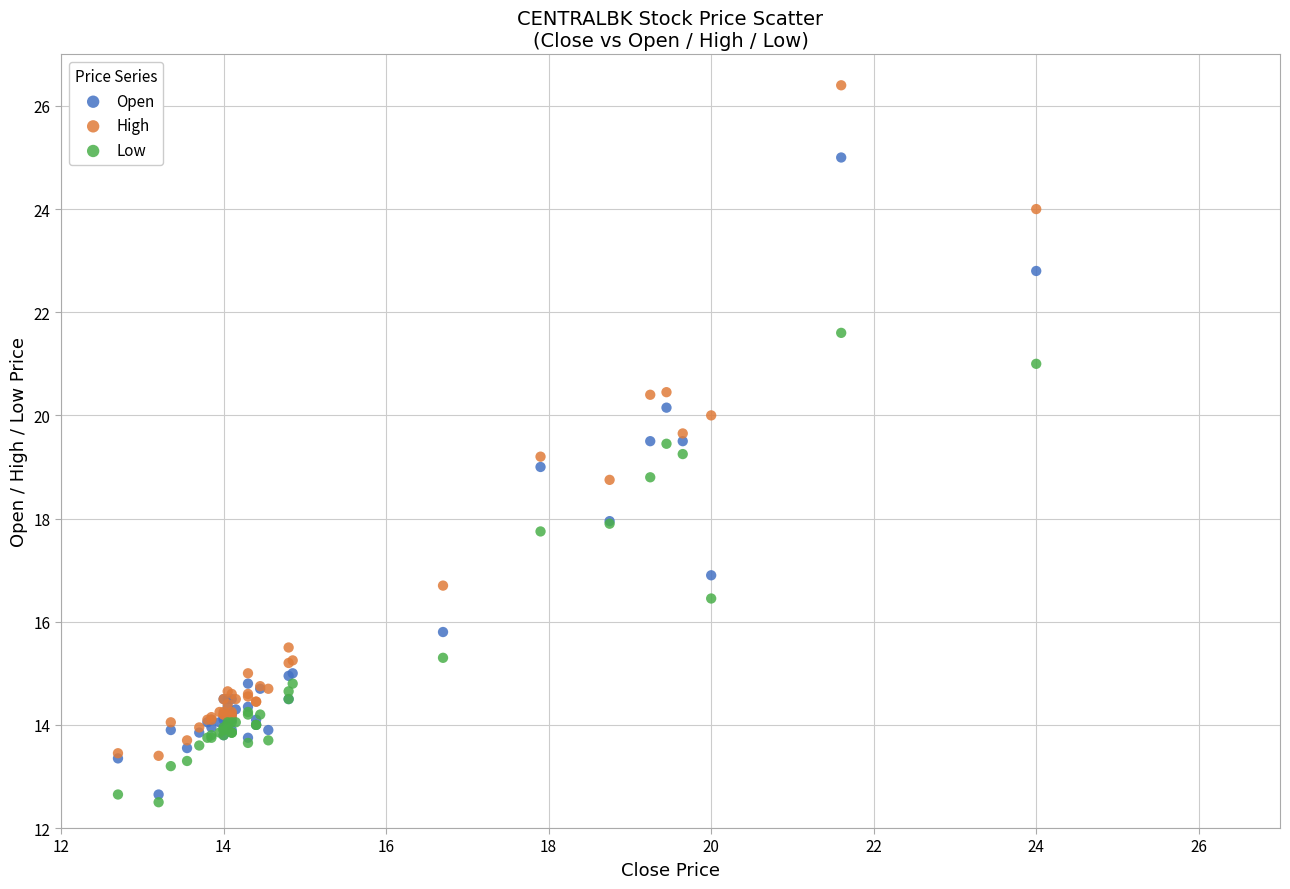

Which series has the widest spread of Y values?

High